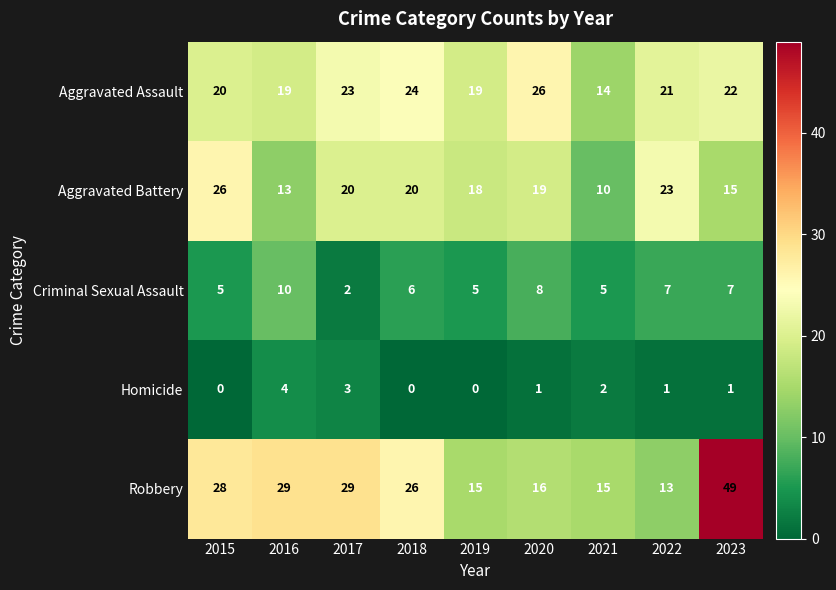

At which label is Aggravated Battery closest to 18?

2019